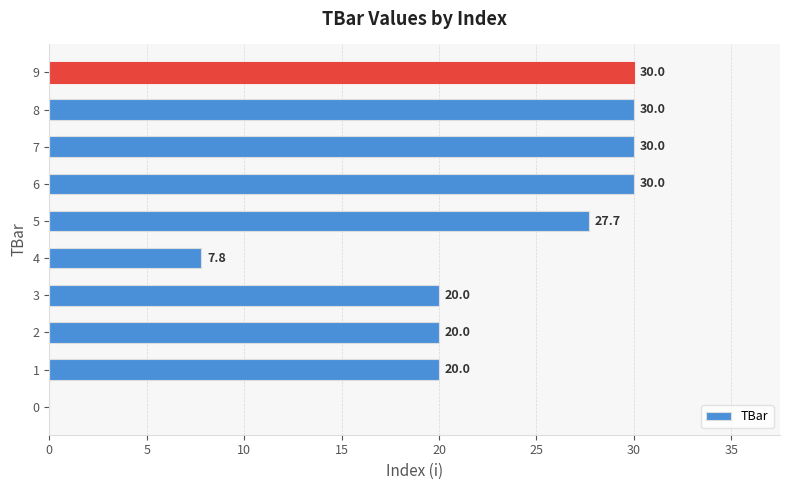

Is it true that the value at 6 is 7.7?

False